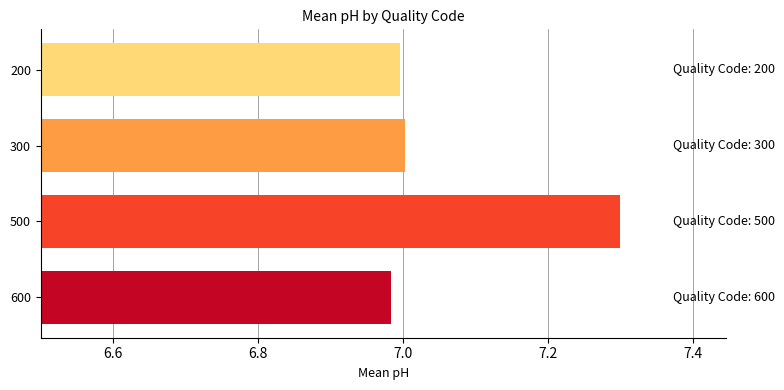

Is it true that the value at 300 is 9.8?

False